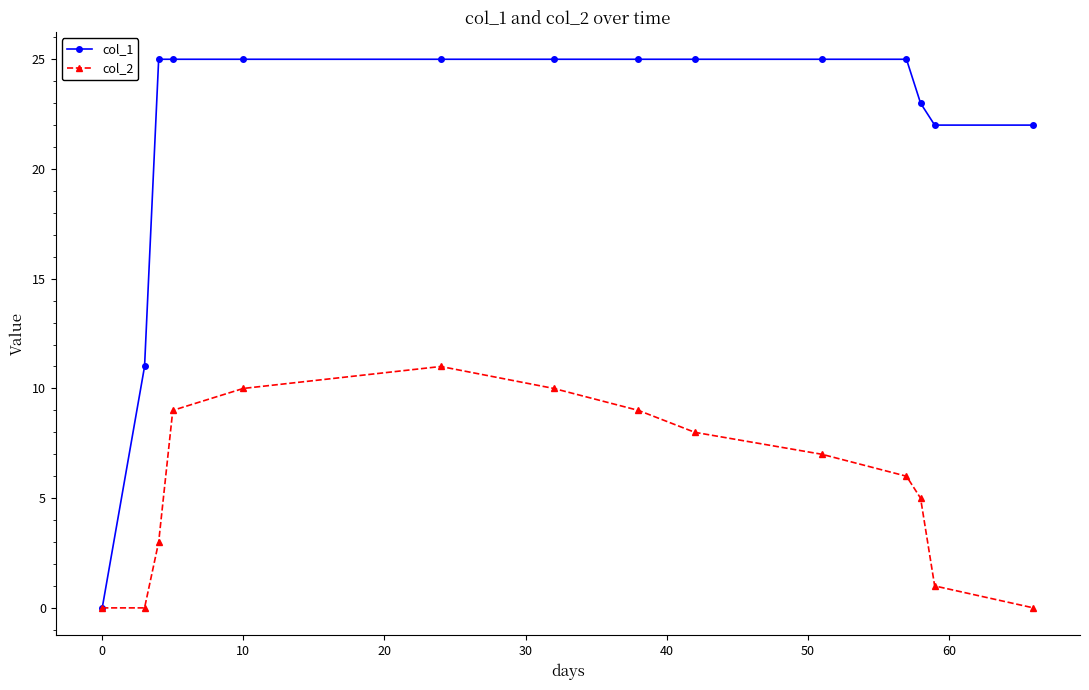

What is the greatest value displayed?

25